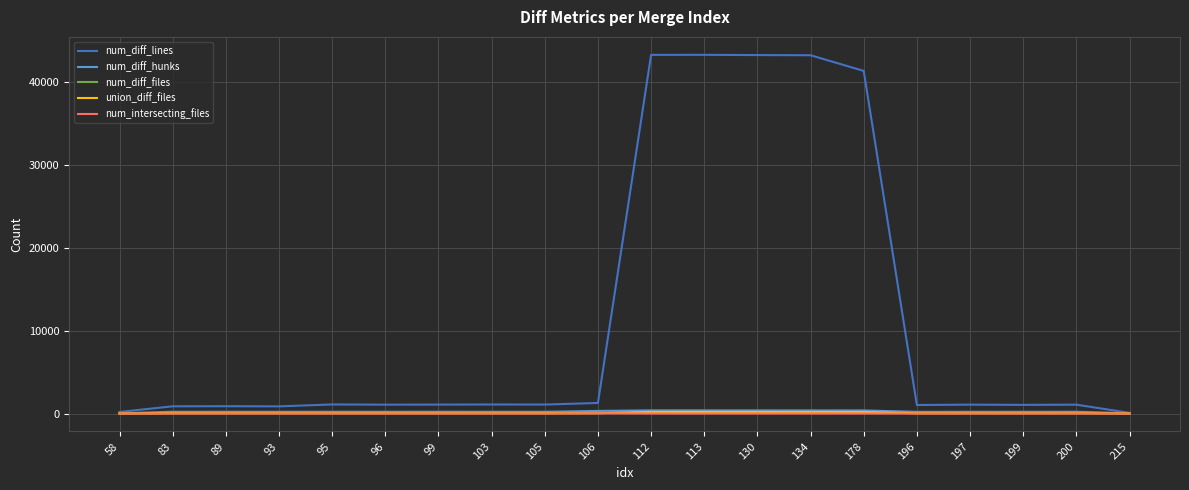

Does the chart display data point markers on the line(s)?

No